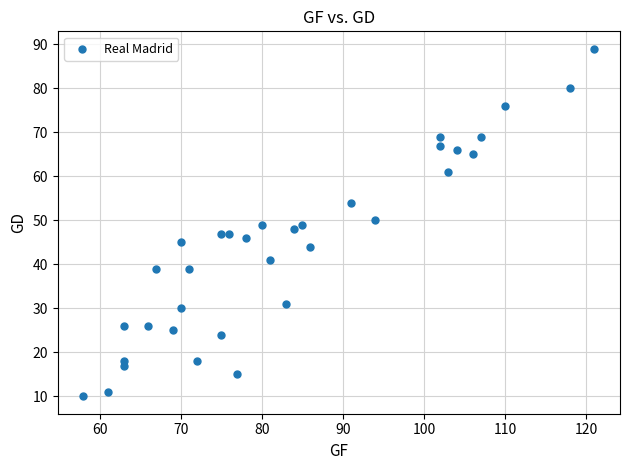

What is the range of Y values (max minus min)?

79